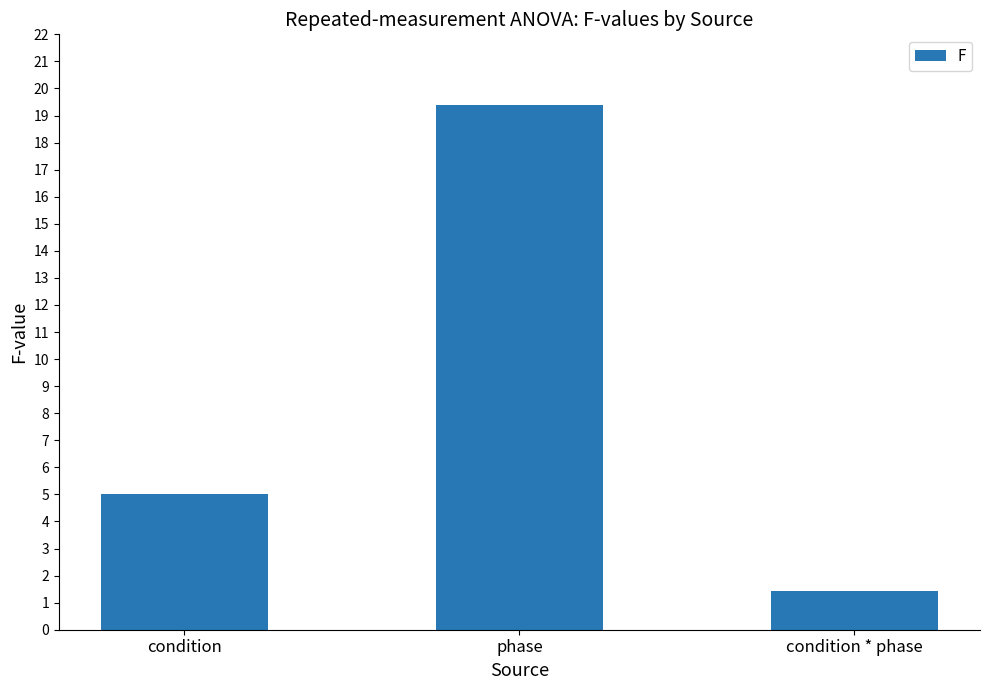

What is the label of the 2nd bar from the right?

phase